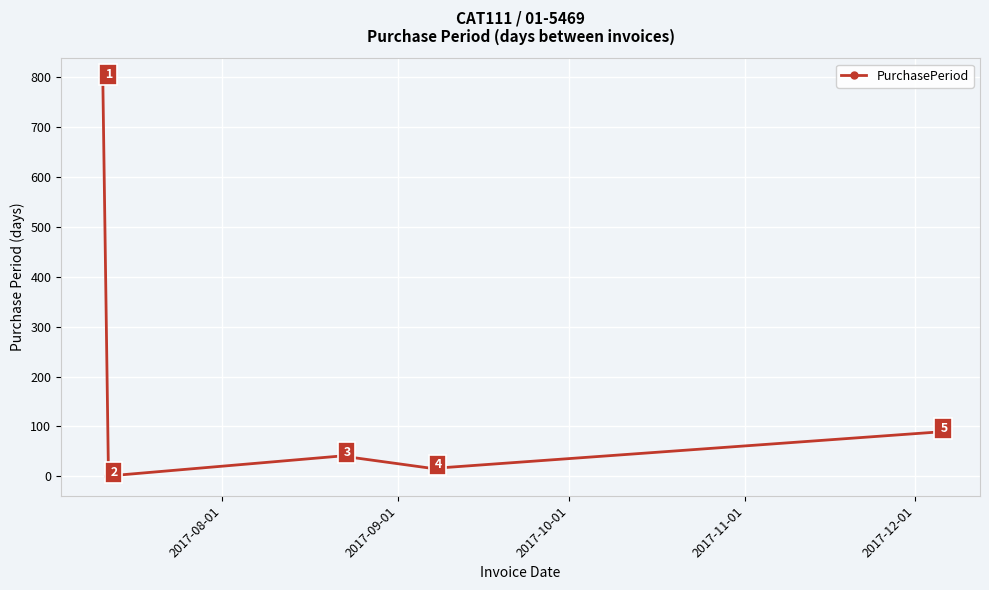

How many interior local peaks (higher than both neighbors) does the data have?

1